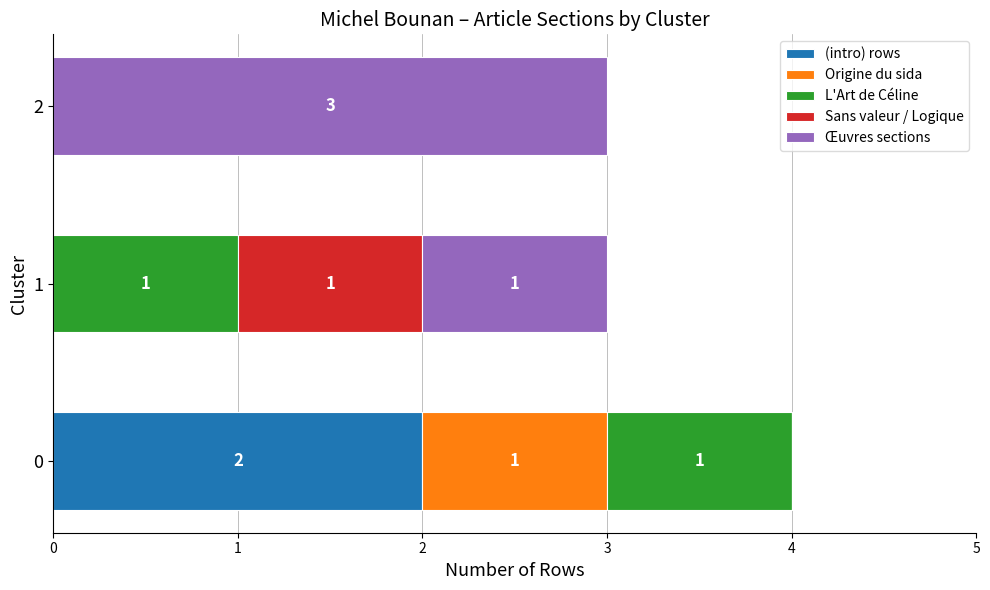

The value of (intro) rows at 1 is -1. True or false?

False